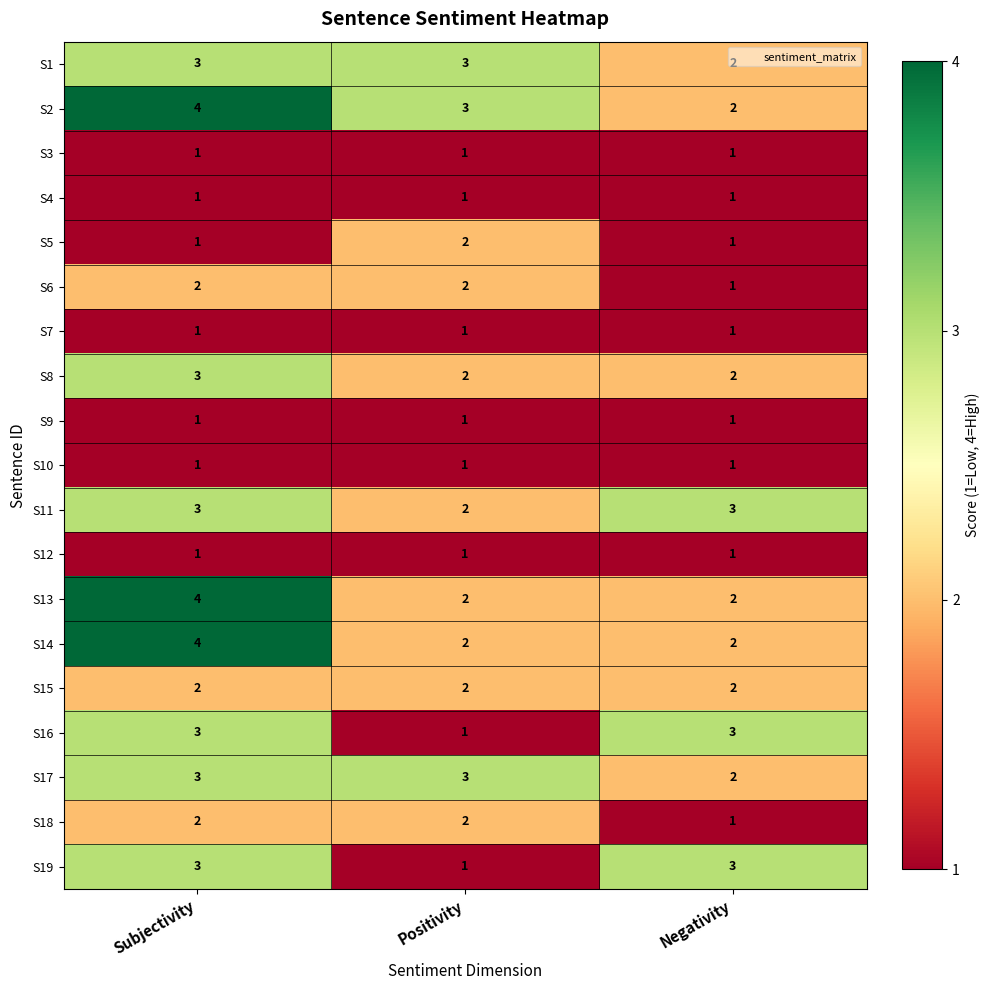

At which category does the chart reach its peak across all series?

Subjectivity